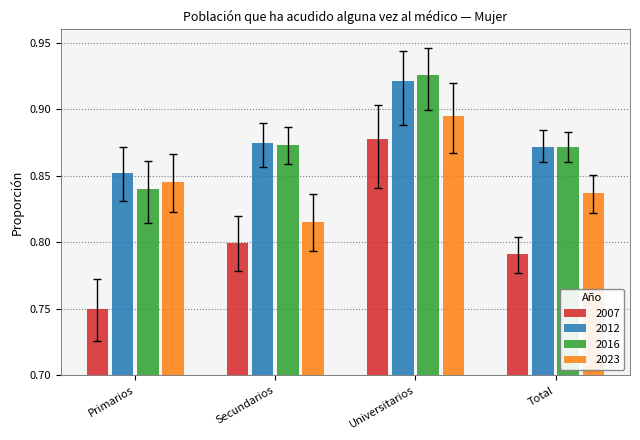

At which label does 2016 reach its peak?

Universitarios